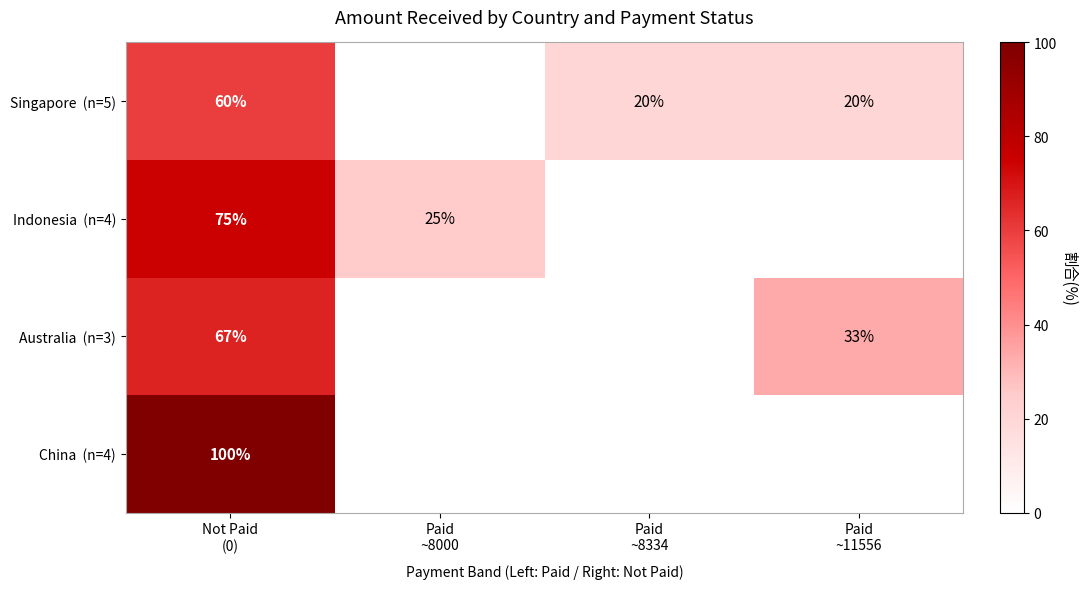

At which label is China (n=4) closest to 50?

Not Paid (0)